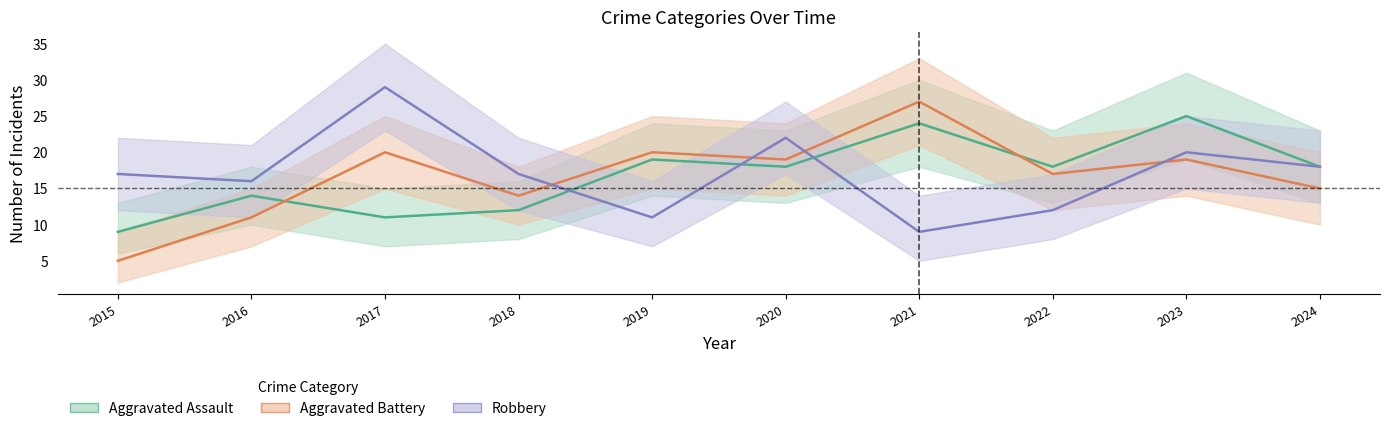

What is the greatest value displayed?

29